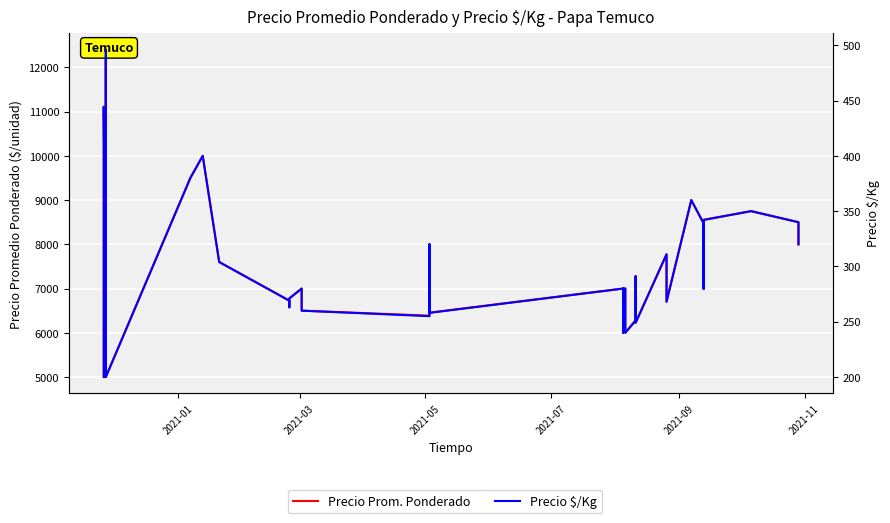

What is the minimum value for Precio $/Kg?

200